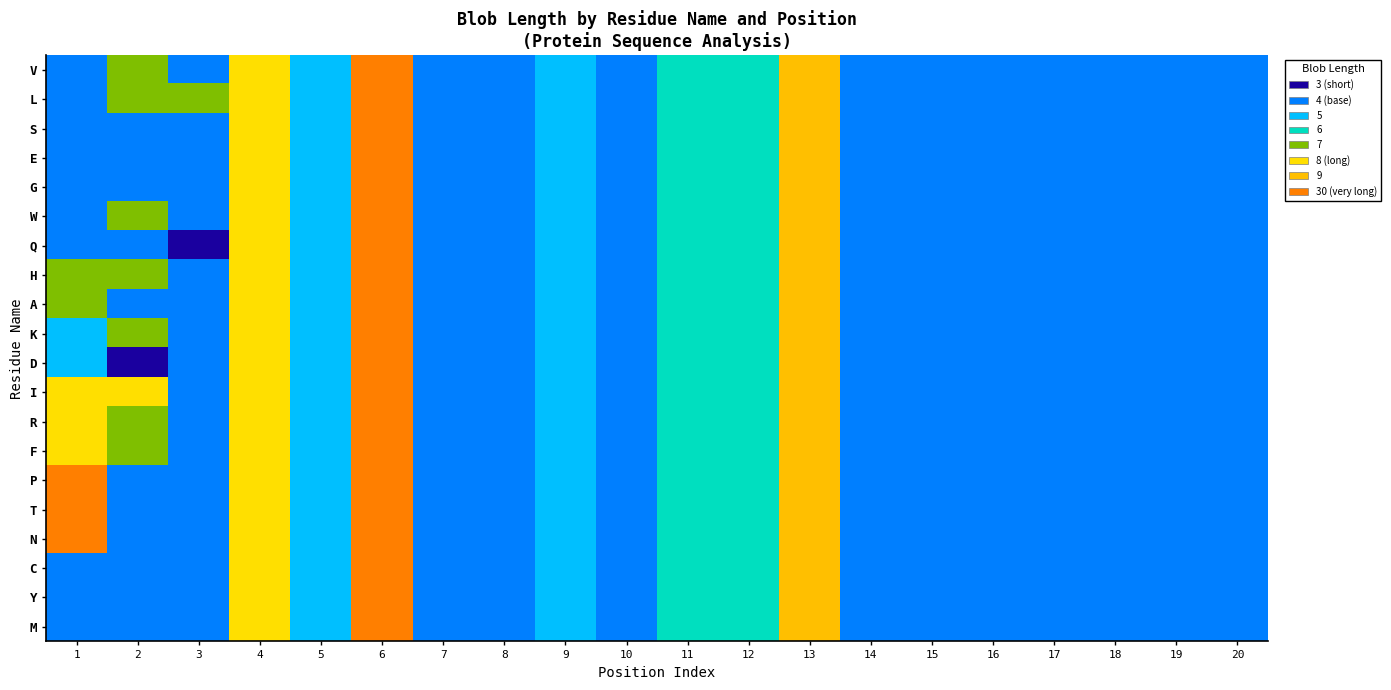

Which series has the largest total across all categories?

P